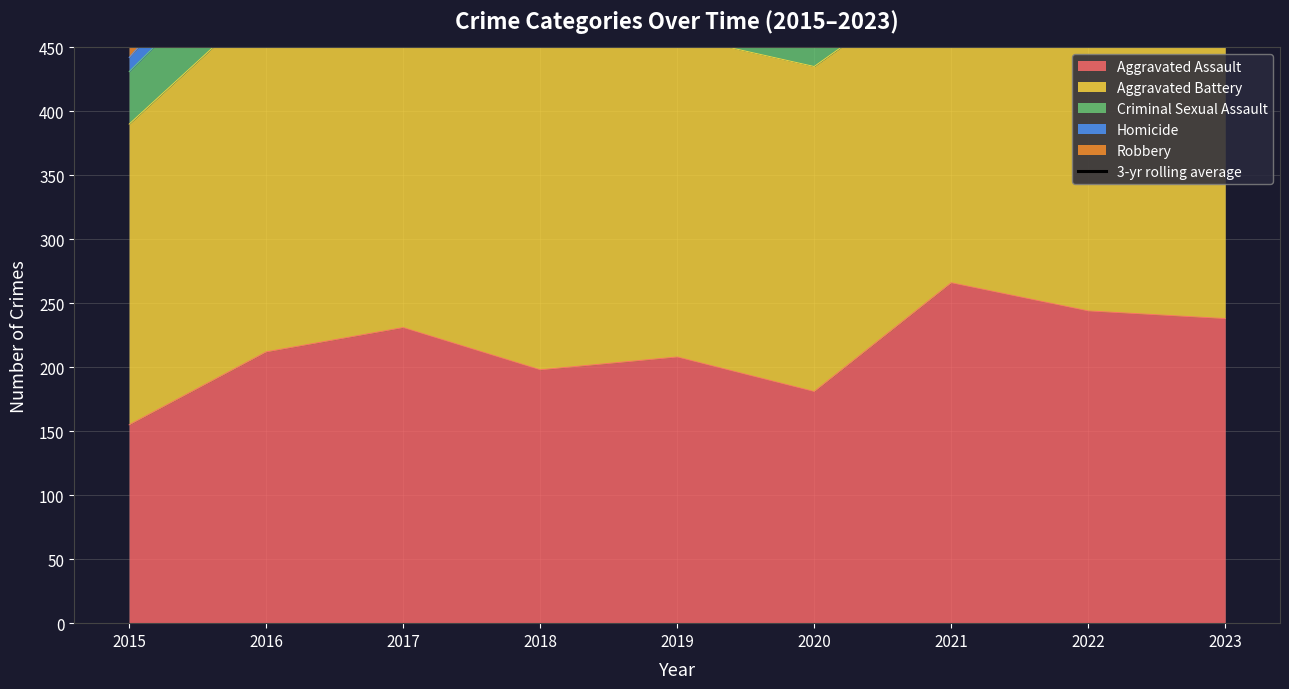

True or false: the data shows 1169.9 at 2022.

False